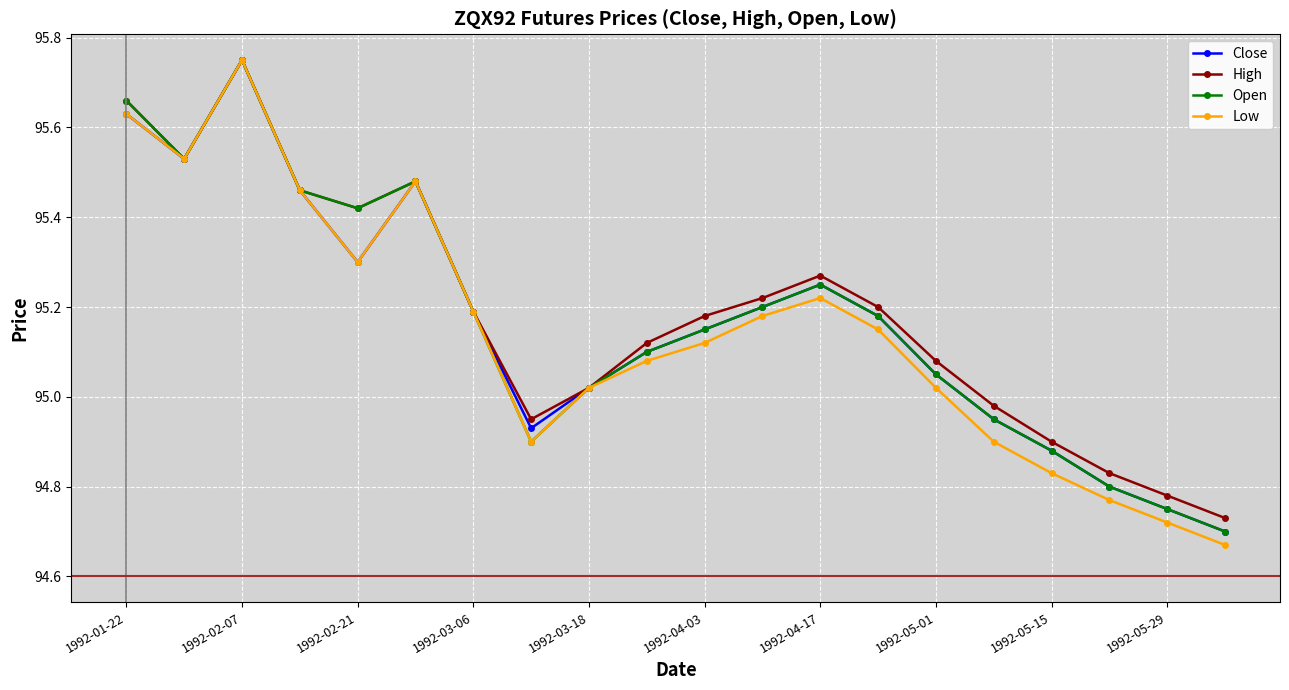

Which series has the largest range (max minus min)?

Low